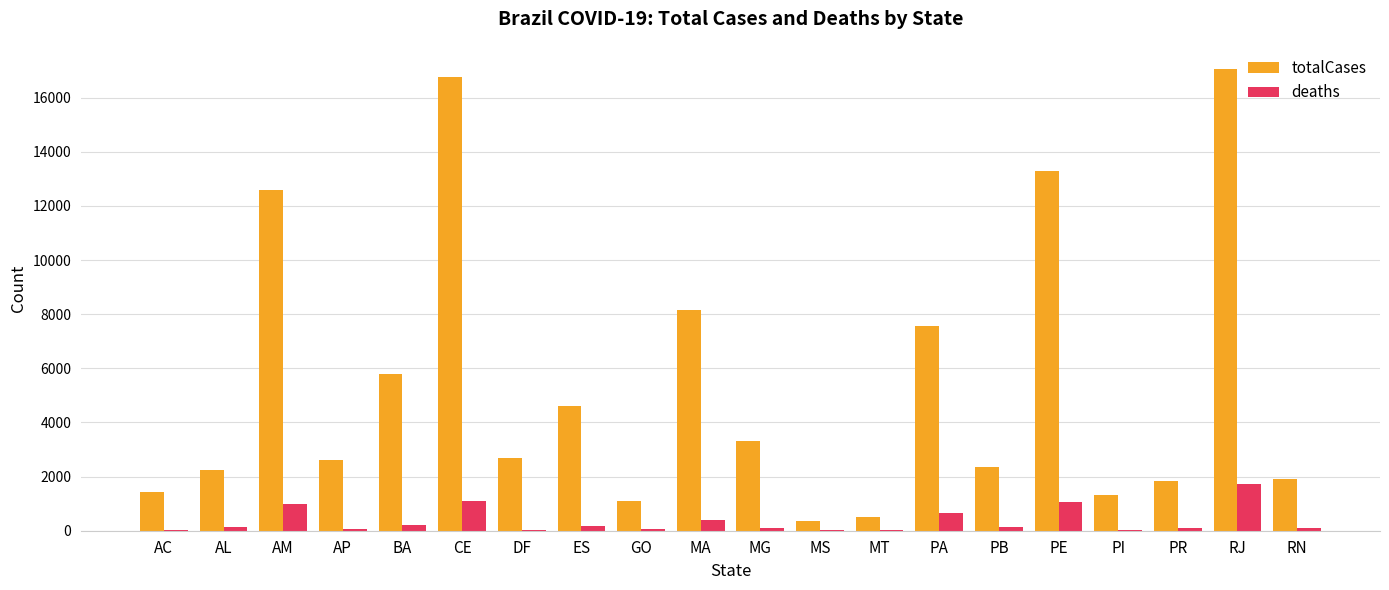

What is the maximum value for totalCases?

17062